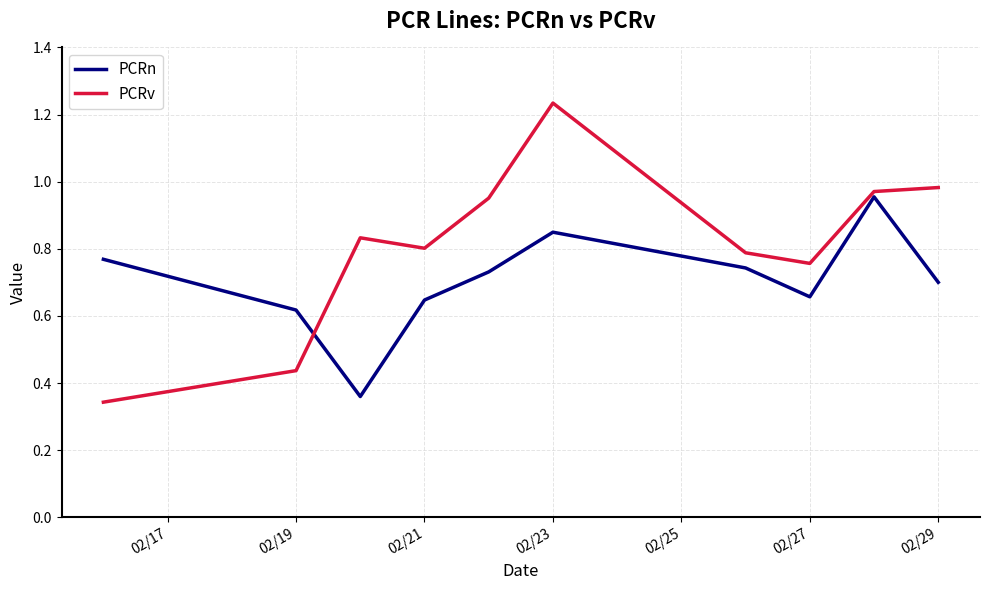

List the series in order of their peak value, highest first.

PCRv, PCRn